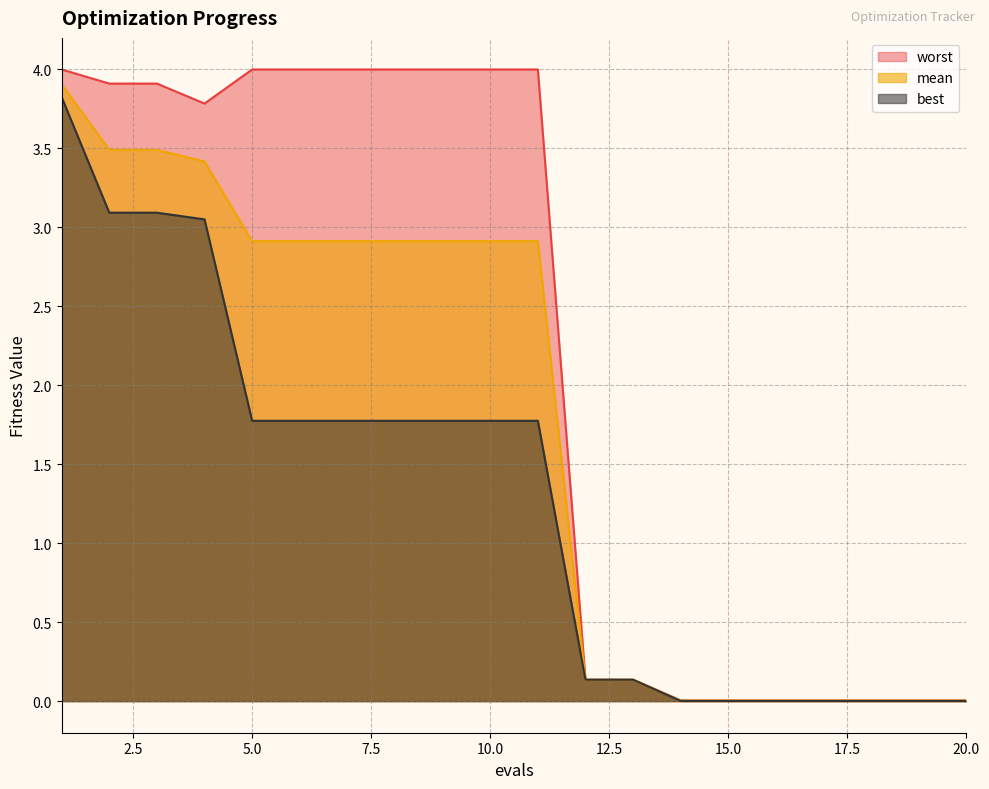

True or false: best has more than 0 interior local peaks.

False